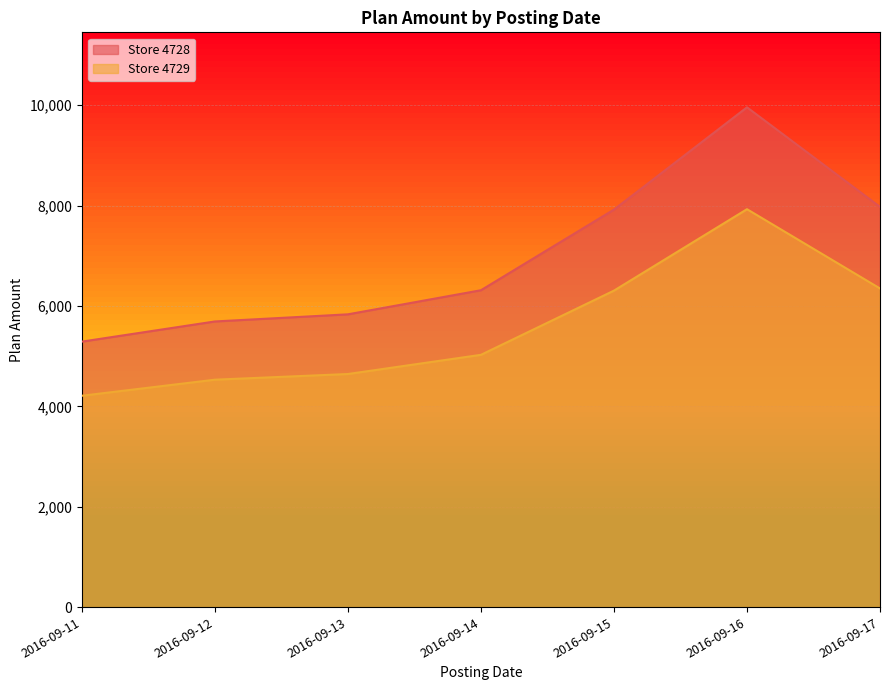

Which series has the largest total across all categories?

Store 4728